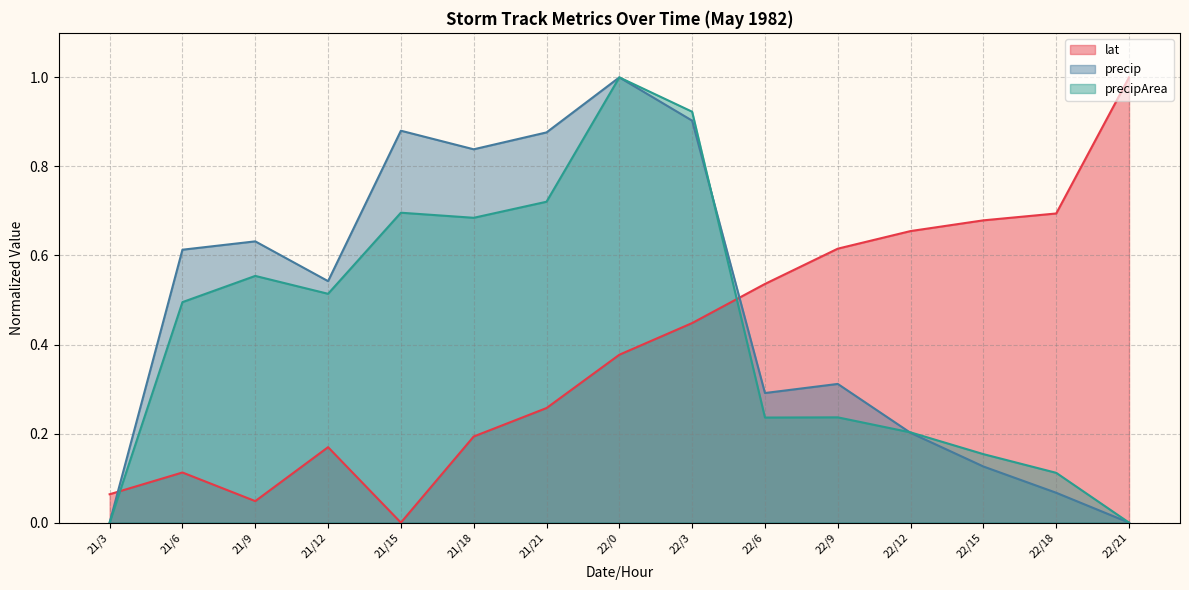

True or false: precipArea and precip cross at least once.

True